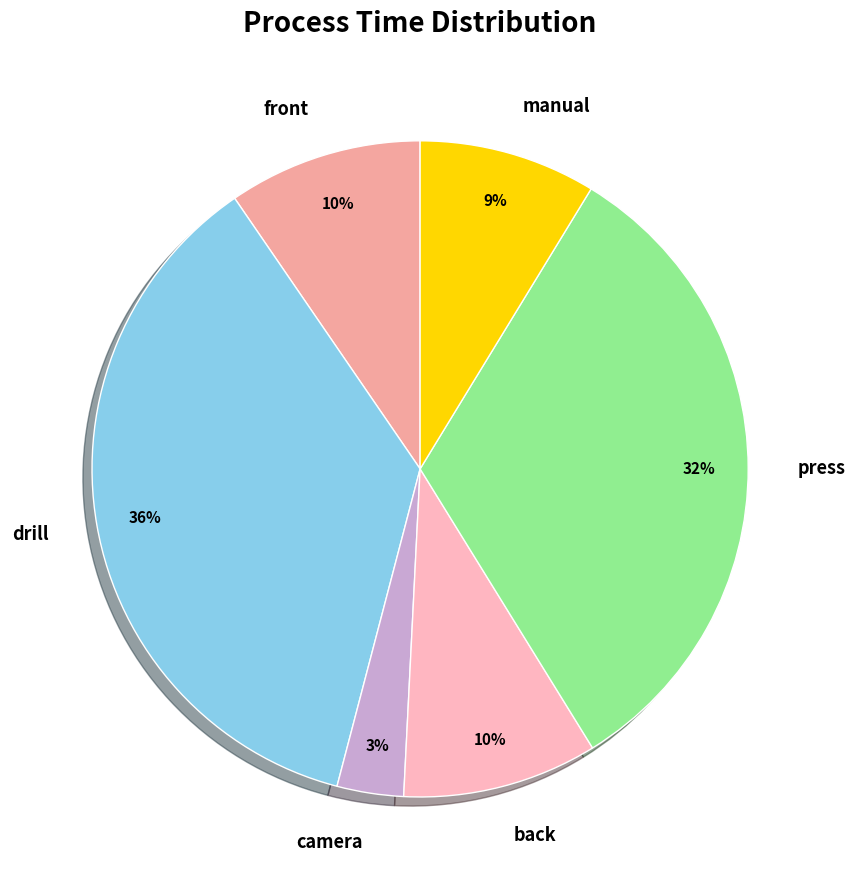

Do back and press together represent more than half of the pie?

No